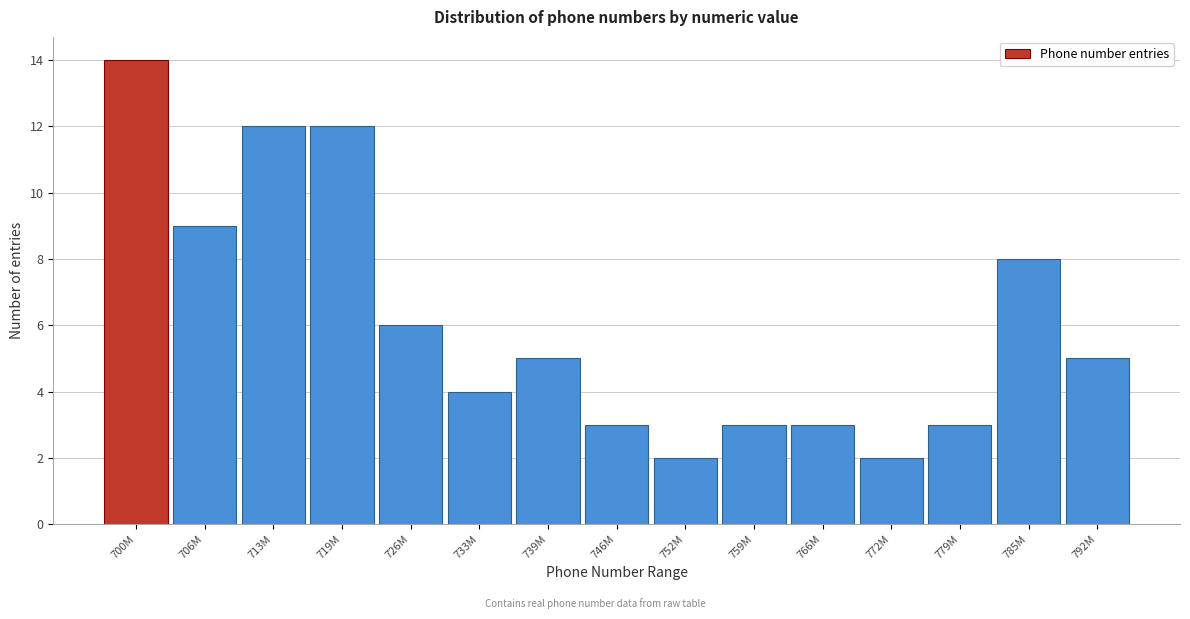

Reading left to right, list all the values displayed in this chart.

14	9	12	12	6	4	5	3	2	3	3	2	3	8	5